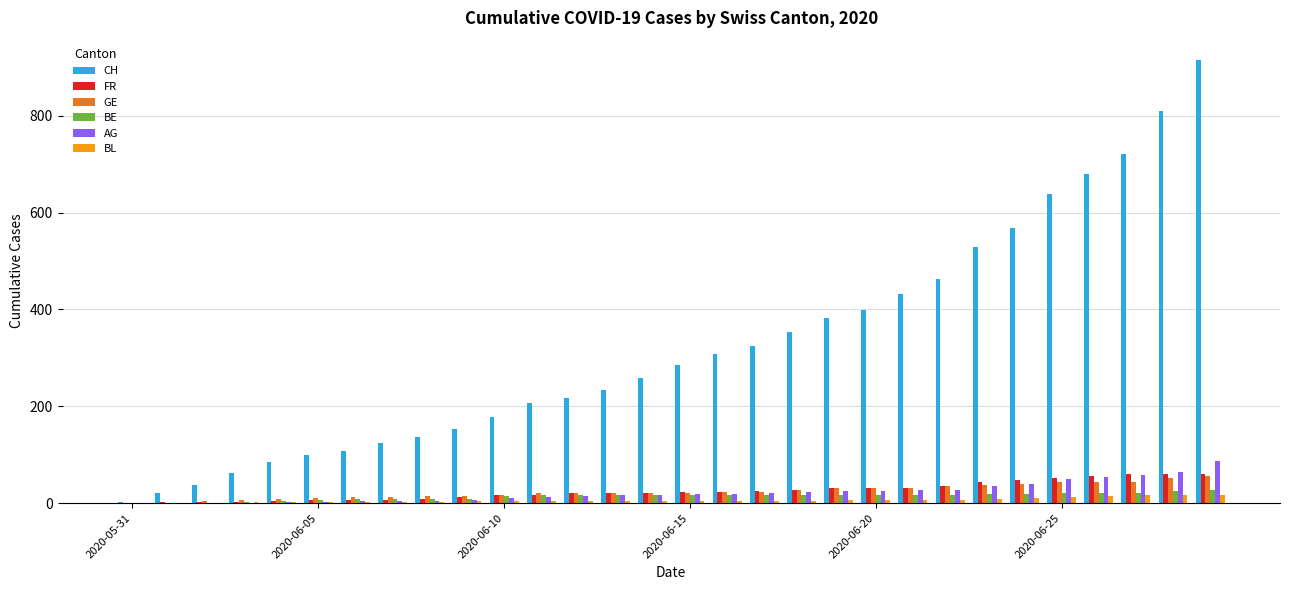

Which series has the largest total across all categories?

CH